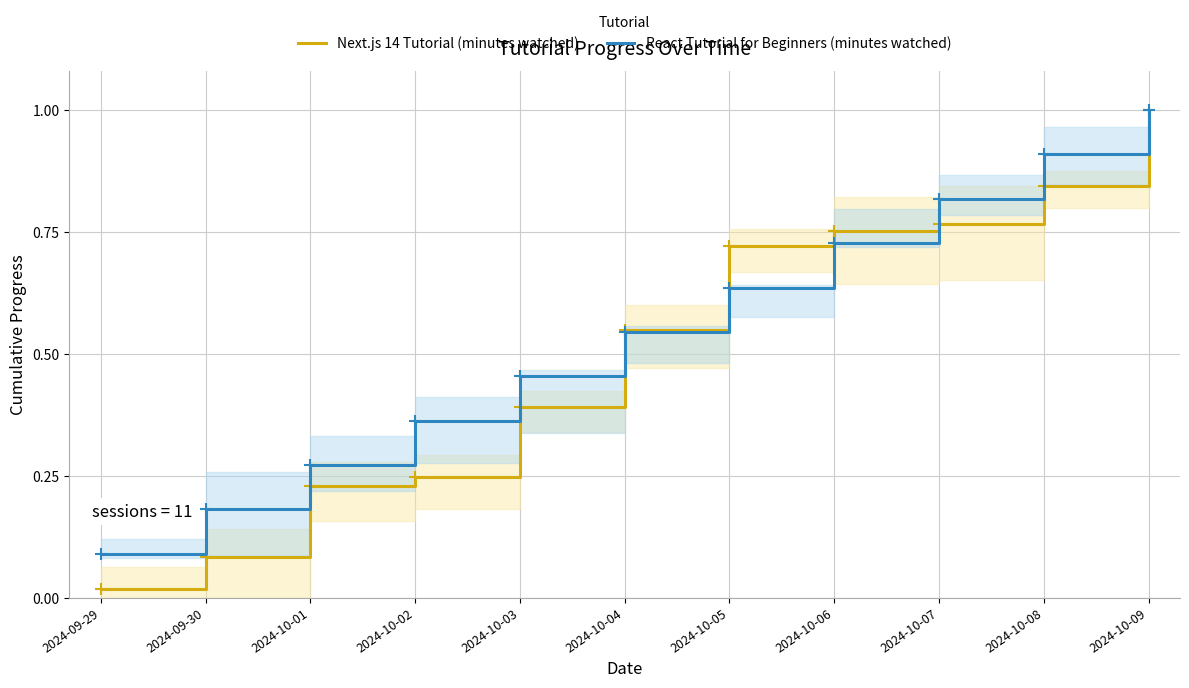

The Next.js 14 Tutorial (minutes watched) series shows 0.8 at 2024-10-07. True or false?

True